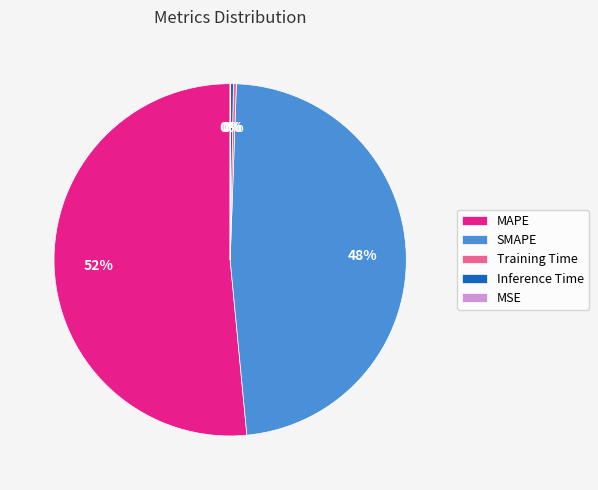

Which has a higher value, Inference Time or SMAPE?

SMAPE